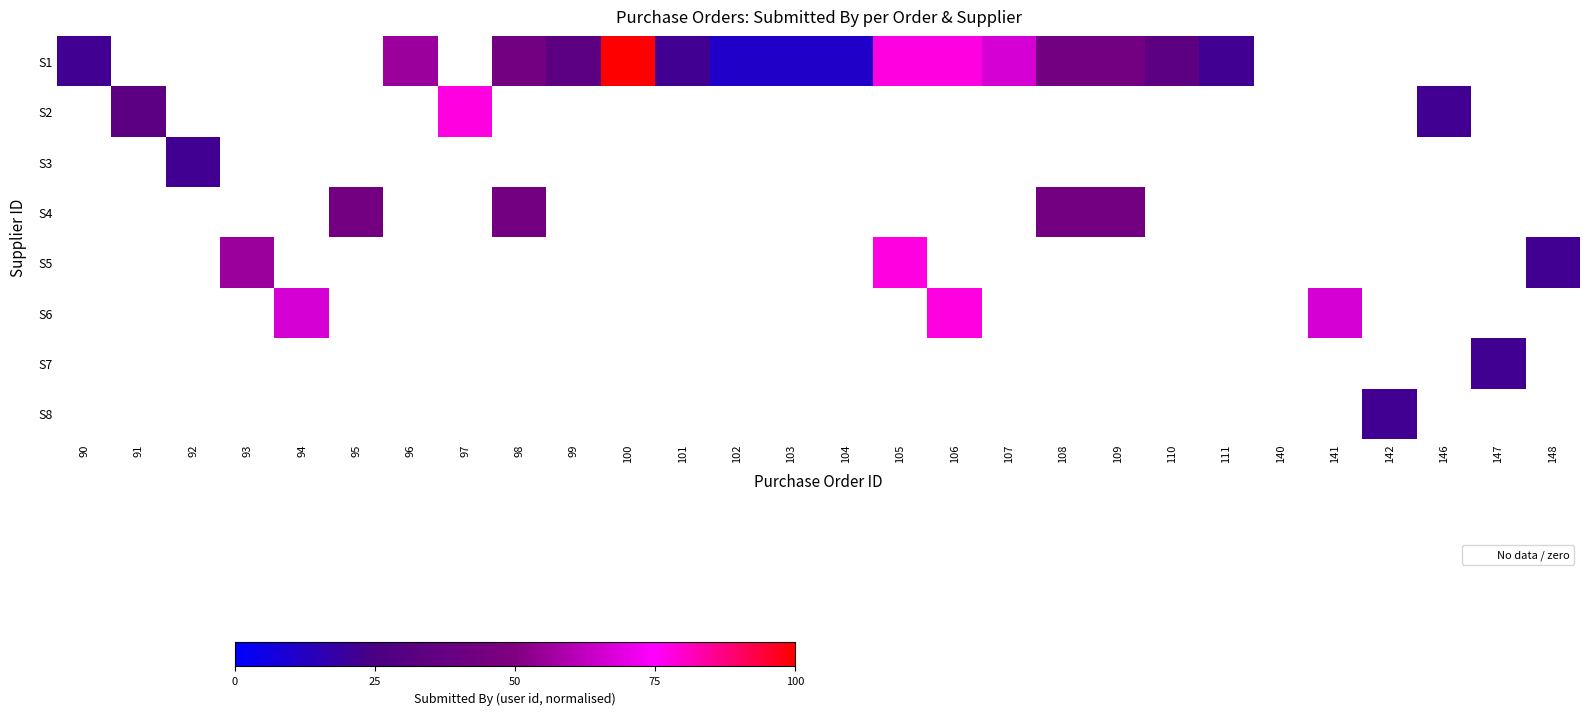

Reading left to right, what are all the values shown in this chart?

S1: 90=22.2	91=0.0	92=0.0	93=0.0	94=0.0	95=0.0	96=55.6	97=0.0	98=44.4	99=33.3	100=100.0	101=22.2	102=11.1	103=11.1	104=11.1	105=77.8	106=77.8	107=66.7	108=44.4	109=44.4	110=33.3	111=22.2	140=0.0	141=0.0	142=0.0	146=0.0	147=0.0	148=0.0
S2: 90=0.0	91=33.3	92=0.0	93=0.0	94=0.0	95=0.0	96=0.0	97=77.8	98=0.0	99=0.0	100=0.0	101=0.0	102=0.0	103=0.0	104=0.0	105=0.0	106=0.0	107=0.0	108=0.0	109=0.0	110=0.0	111=0.0	140=0.0	141=0.0	142=0.0	146=22.2	147=0.0	148=0.0
S3: 90=0.0	91=0.0	92=22.2	93=0.0	94=0.0	95=0.0	96=0.0	97=0.0	98=0.0	99=0.0	100=0.0	101=0.0	102=0.0	103=0.0	104=0.0	105=0.0	106=0.0	107=0.0	108=0.0	109=0.0	110=0.0	111=0.0	140=0.0	141=0.0	142=0.0	146=0.0	147=0.0	148=0.0
S4: 90=0.0	91=0.0	92=0.0	93=0.0	94=0.0	95=44.4	96=0.0	97=0.0	98=44.4	99=0.0	100=0.0	101=0.0	102=0.0	103=0.0	104=0.0	105=0.0	106=0.0	107=0.0	108=44.4	109=44.4	110=0.0	111=0.0	140=0.0	141=0.0	142=0.0	146=0.0	147=0.0	148=0.0
S5: 90=0.0	91=0.0	92=0.0	93=55.6	94=0.0	95=0.0	96=0.0	97=0.0	98=0.0	99=0.0	100=0.0	101=0.0	102=0.0	103=0.0	104=0.0	105=77.8	106=0.0	107=0.0	108=0.0	109=0.0	110=0.0	111=0.0	140=0.0	141=0.0	142=0.0	146=0.0	147=0.0	148=22.2
S6: 90=0.0	91=0.0	92=0.0	93=0.0	94=66.7	95=0.0	96=0.0	97=0.0	98=0.0	99=0.0	100=0.0	101=0.0	102=0.0	103=0.0	104=0.0	105=0.0	106=77.8	107=0.0	108=0.0	109=0.0	110=0.0	111=0.0	140=0.0	141=66.7	142=0.0	146=0.0	147=0.0	148=0.0
S7: 90=0.0	91=0.0	92=0.0	93=0.0	94=0.0	95=0.0	96=0.0	97=0.0	98=0.0	99=0.0	100=0.0	101=0.0	102=0.0	103=0.0	104=0.0	105=0.0	106=0.0	107=0.0	108=0.0	109=0.0	110=0.0	111=0.0	140=0.0	141=0.0	142=0.0	146=0.0	147=22.2	148=0.0
S8: 90=0.0	91=0.0	92=0.0	93=0.0	94=0.0	95=0.0	96=0.0	97=0.0	98=0.0	99=0.0	100=0.0	101=0.0	102=0.0	103=0.0	104=0.0	105=0.0	106=0.0	107=0.0	108=0.0	109=0.0	110=0.0	111=0.0	140=0.0	141=0.0	142=22.2	146=0.0	147=0.0	148=0.0